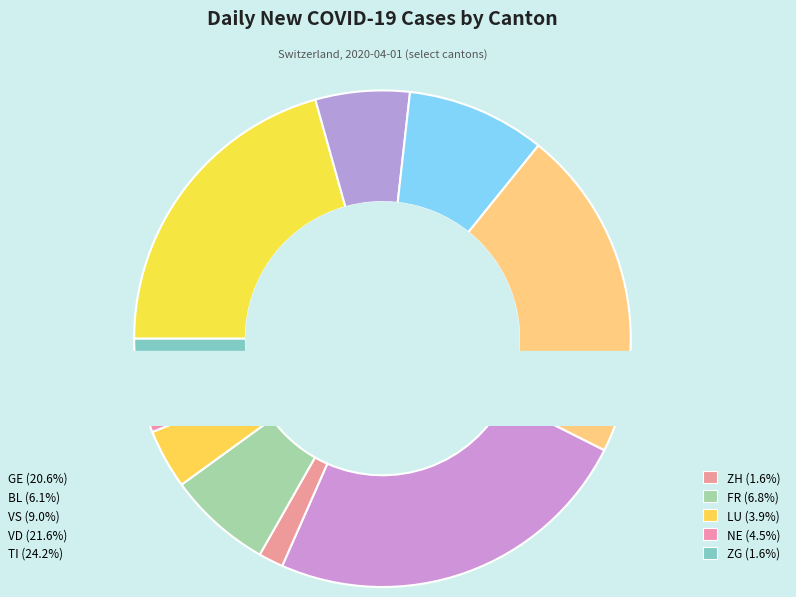

How many slices are in this pie chart?

10